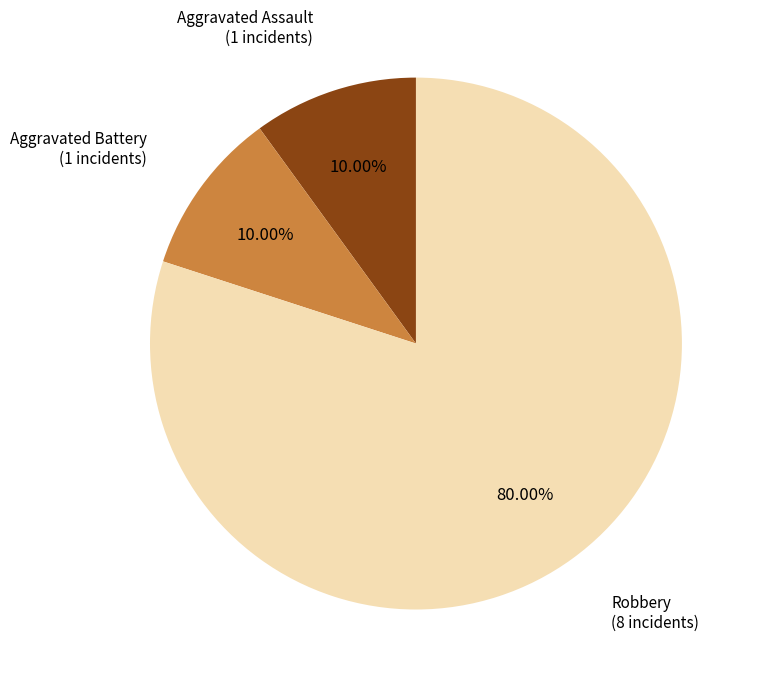

Is there any slice that represents more than half of the pie?

Yes